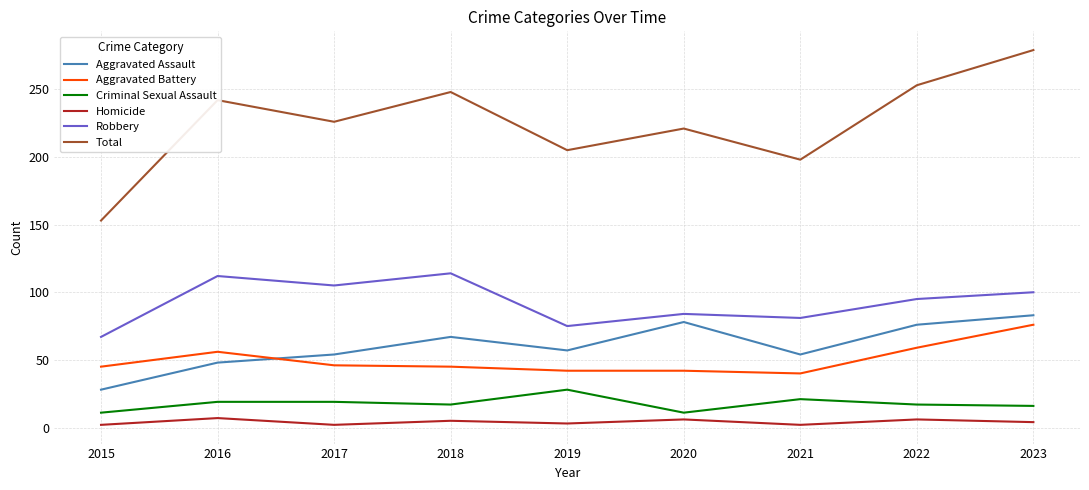

What is the sum of the Homicide values at 2020 and 2021?

8